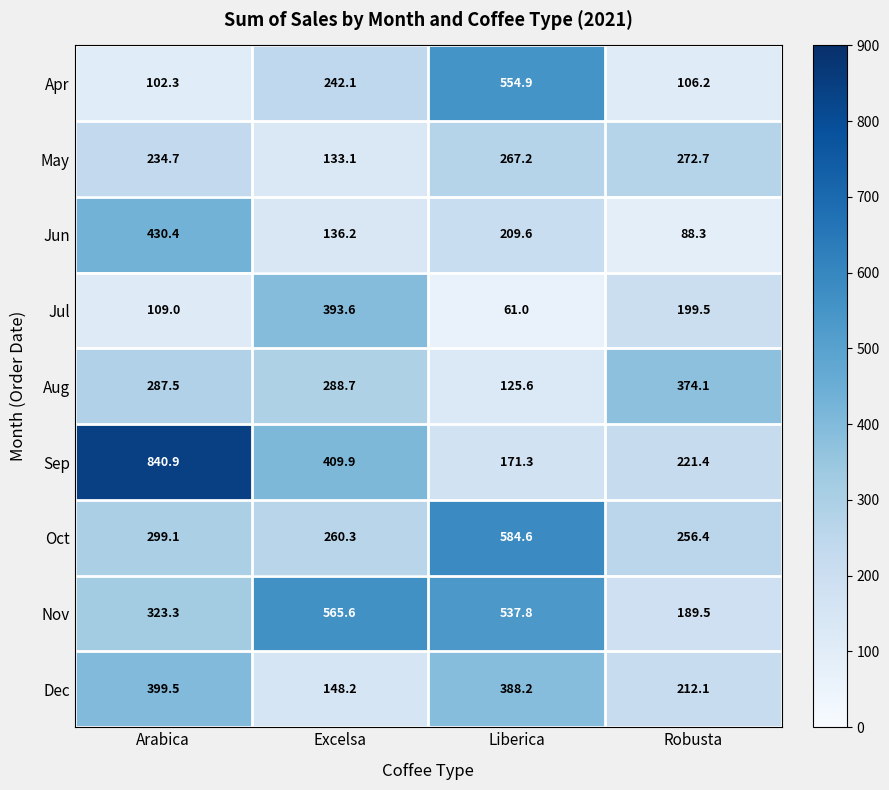

What is the greatest value displayed?

840.9